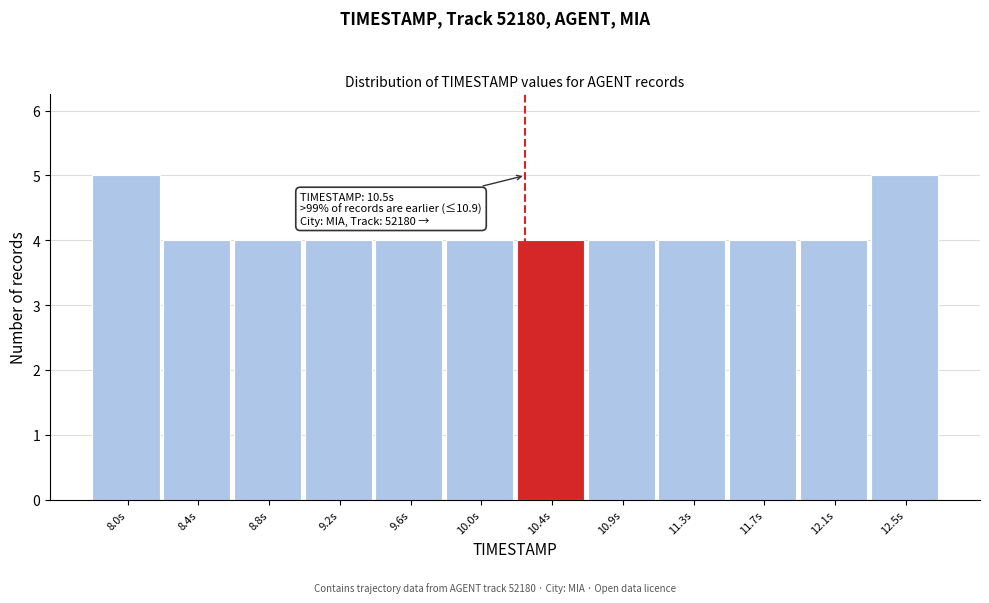

Reading right to left, extract all data points from this chart.

12.5s=5	12.1s=4	11.7s=4	11.3s=4	10.9s=4	10.4s=4	10.0s=4	9.6s=4	9.2s=4	8.8s=4	8.4s=4	8.0s=5